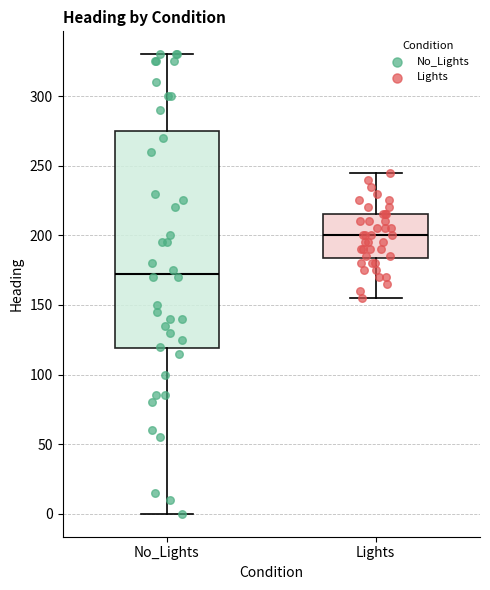

Where is the upper edge of the box for No_Lights on the y-axis? The values are not printed on the chart, so give them approximately, as read against the axis.

275